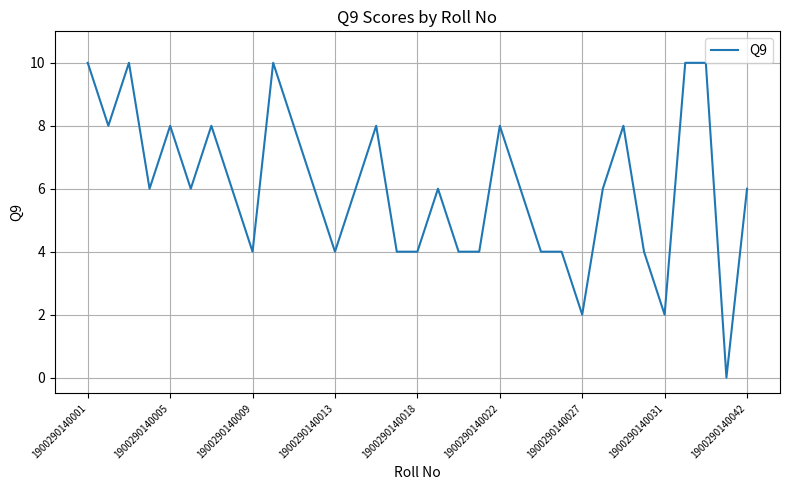

What is the greatest value displayed?

10